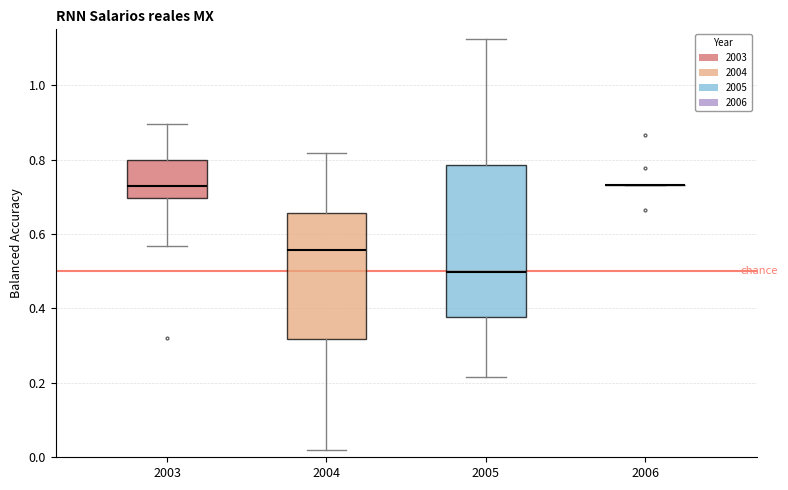

Where does the upper whisker of the box at x = 2004 end on the y-axis? The values are not printed on the chart, so give them approximately, as read against the axis.

0.82